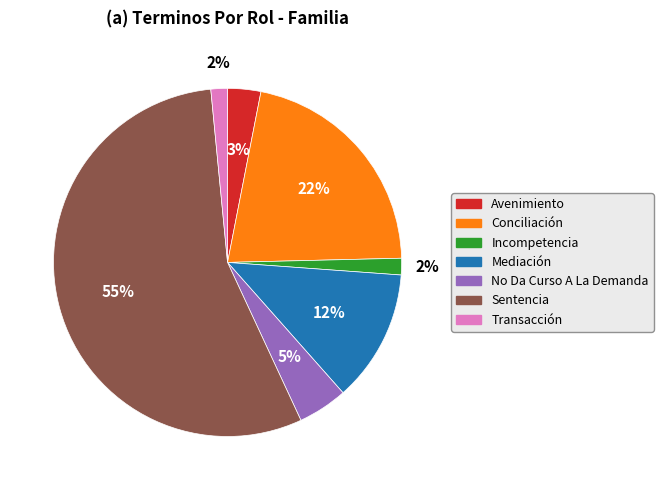

What is the largest slice in the pie chart?

Sentencia